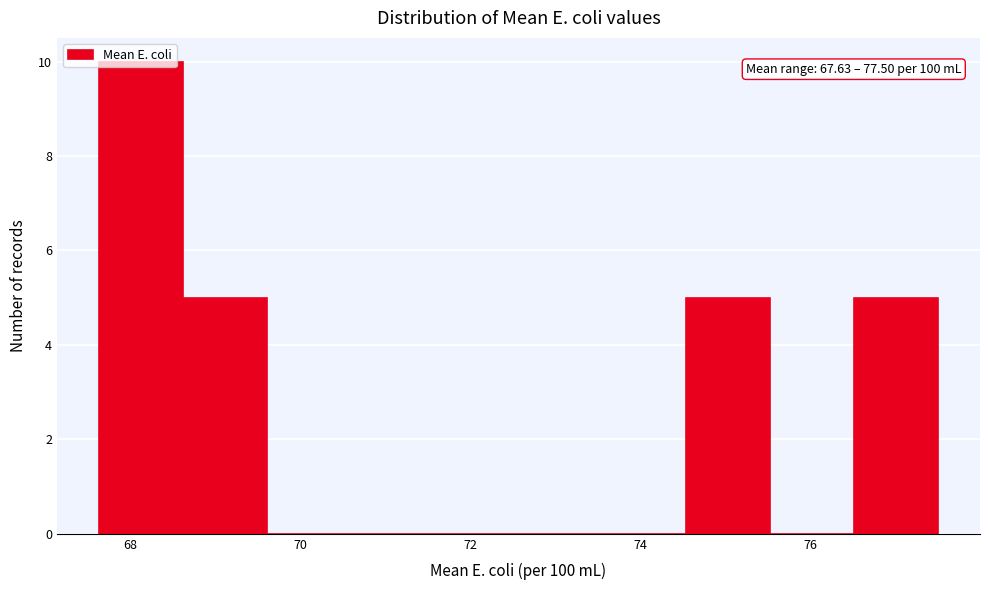

Which range on the x-axis has the tallest bar?

67.6 to 68.6